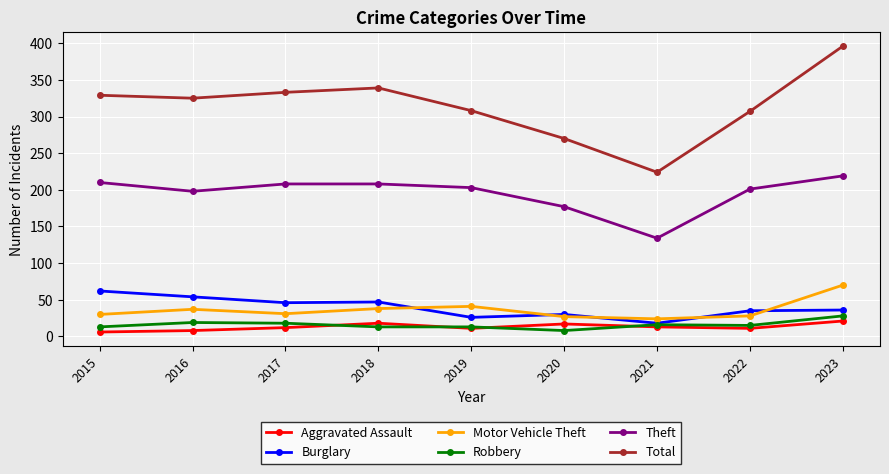

What is the total value across all series at 2017?

648